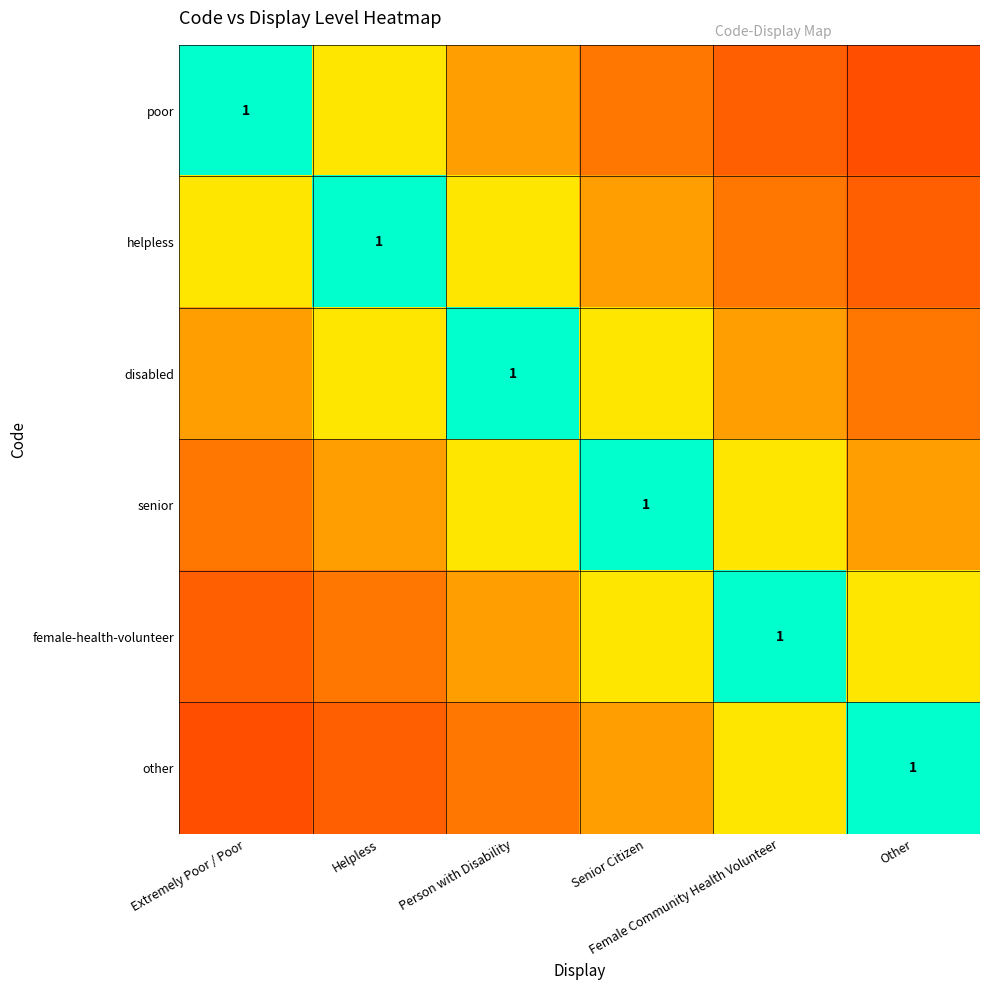

What is the average value of the other series?

0.4